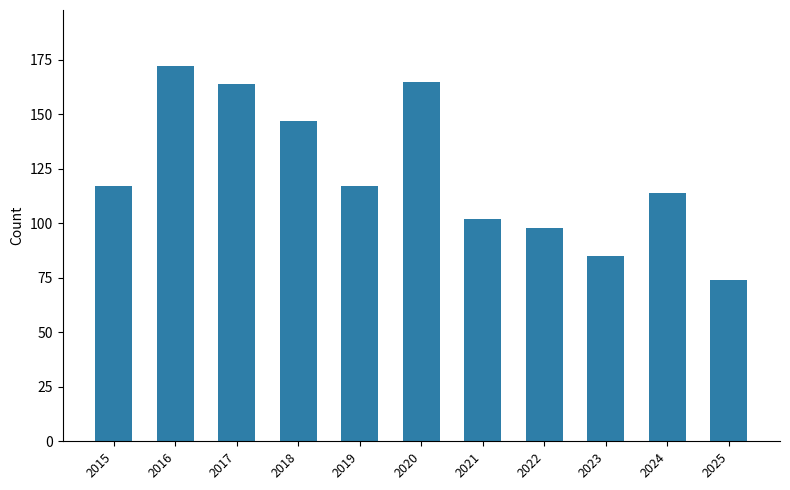

How many bars are there in total?

11